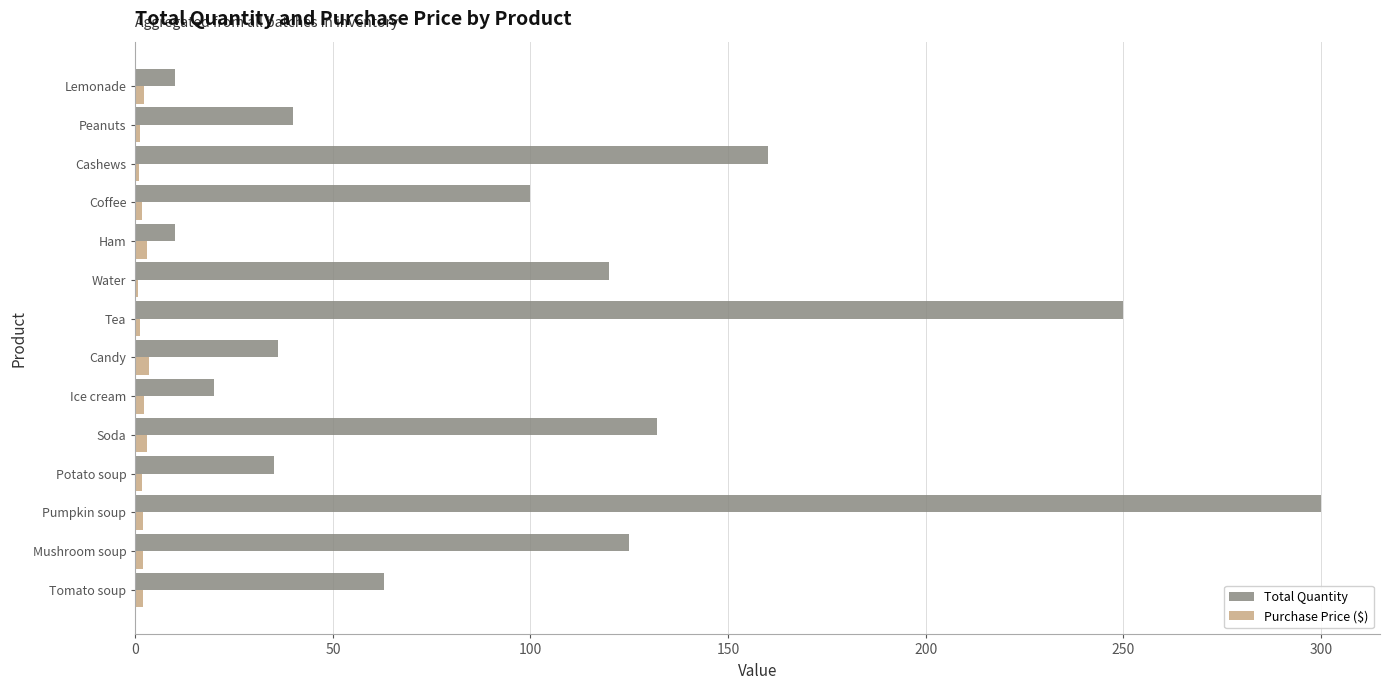

What is the sum of all Total Quantity values?

1401.0